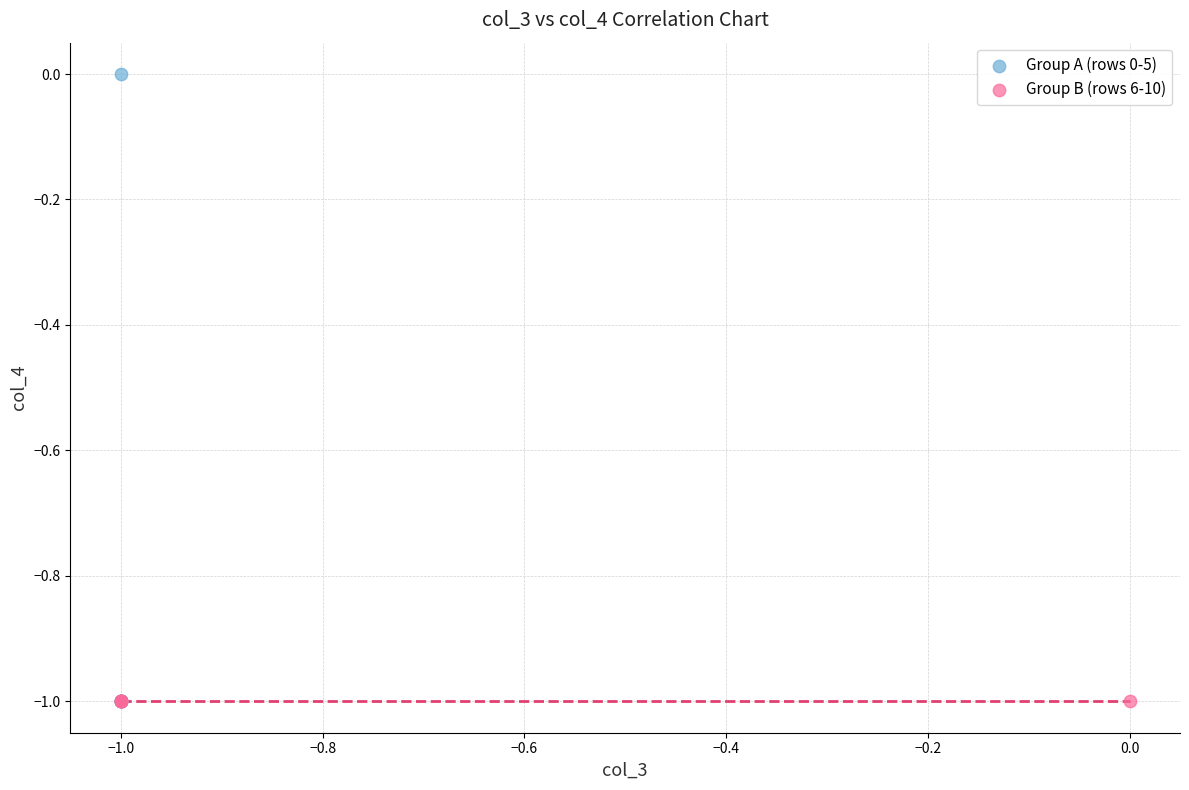

Which series reaches the maximum Y coordinate?

Group A (rows 0-5)